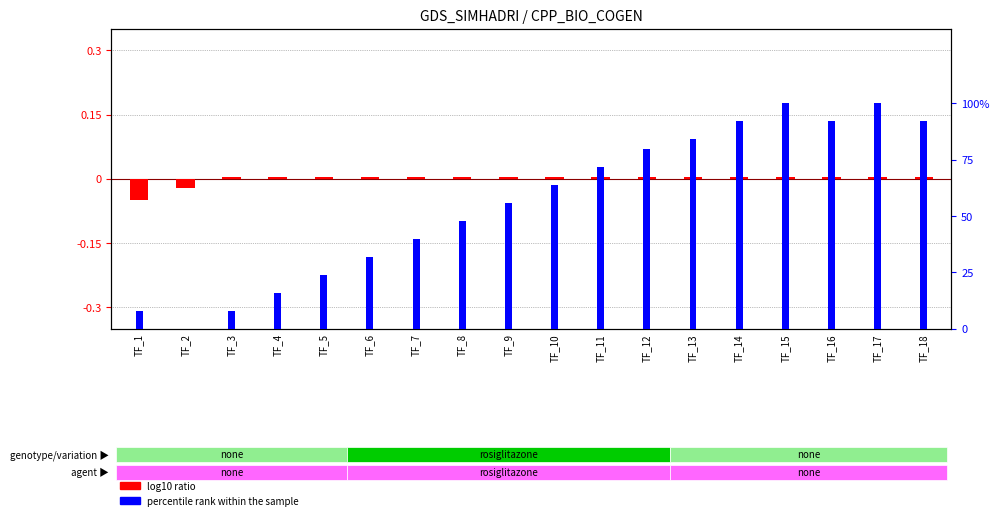

List the series in order of their overall mean, lowest first.

log10 ratio, percentile rank within the sample